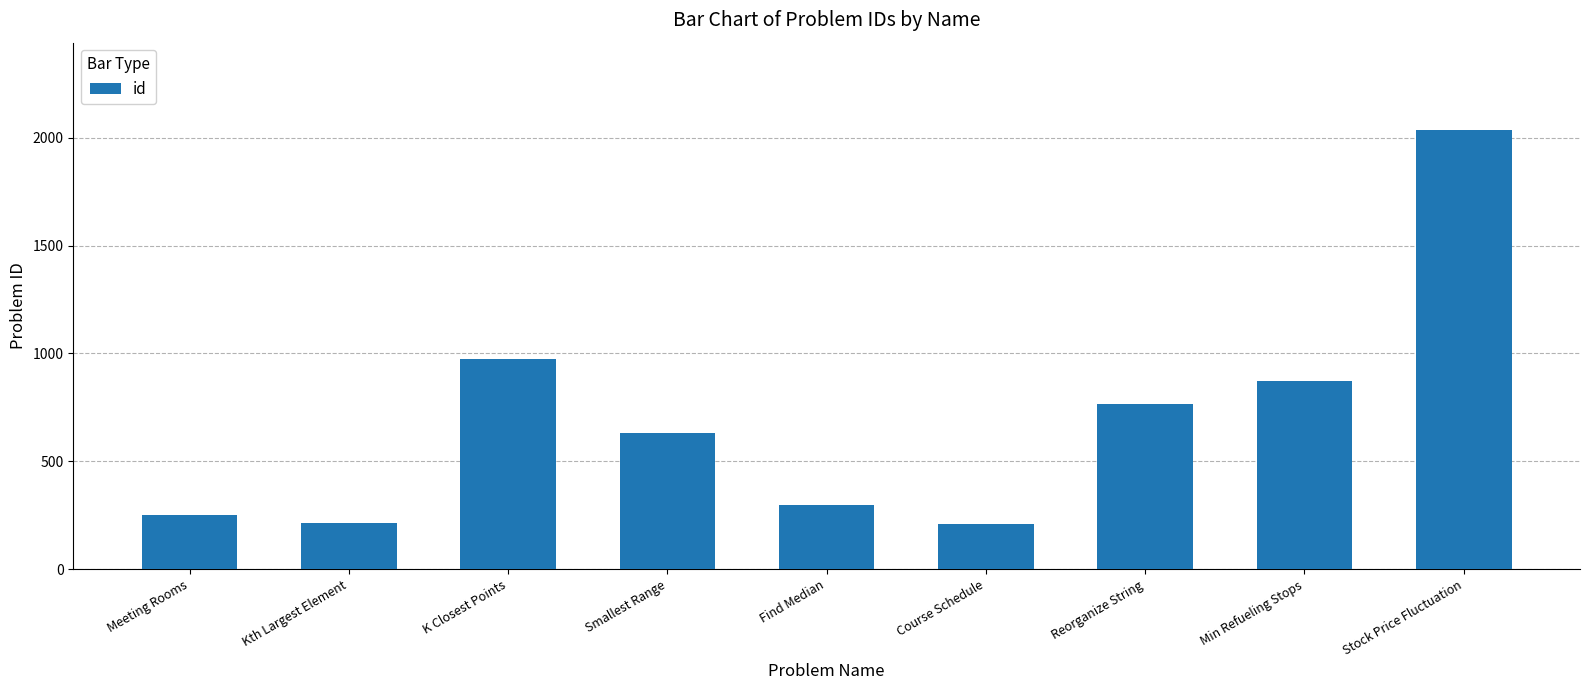

What is the change in value from Smallest Range to Stock Price Fluctuation?

+1402